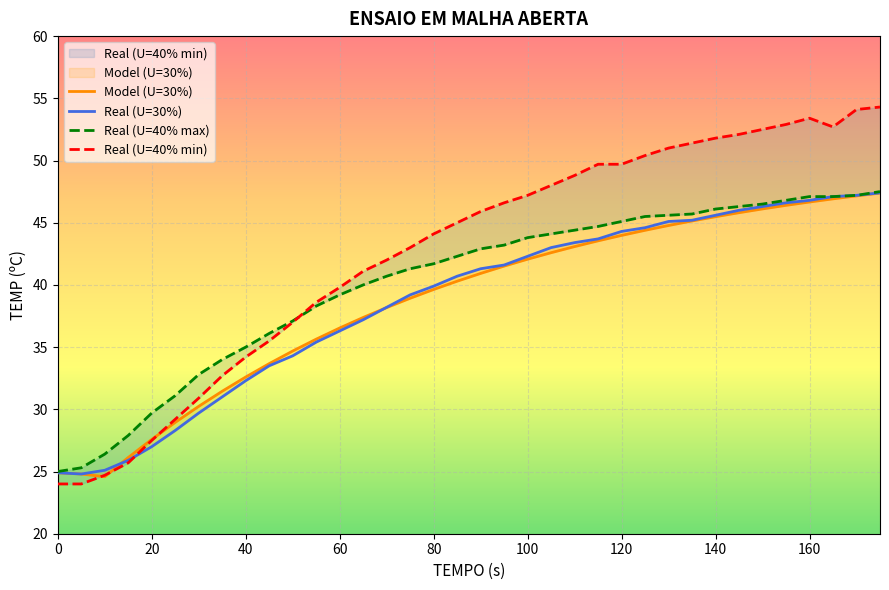

In Model (U=30%), how many points are lower than both neighbors (excluding endpoints)?

1